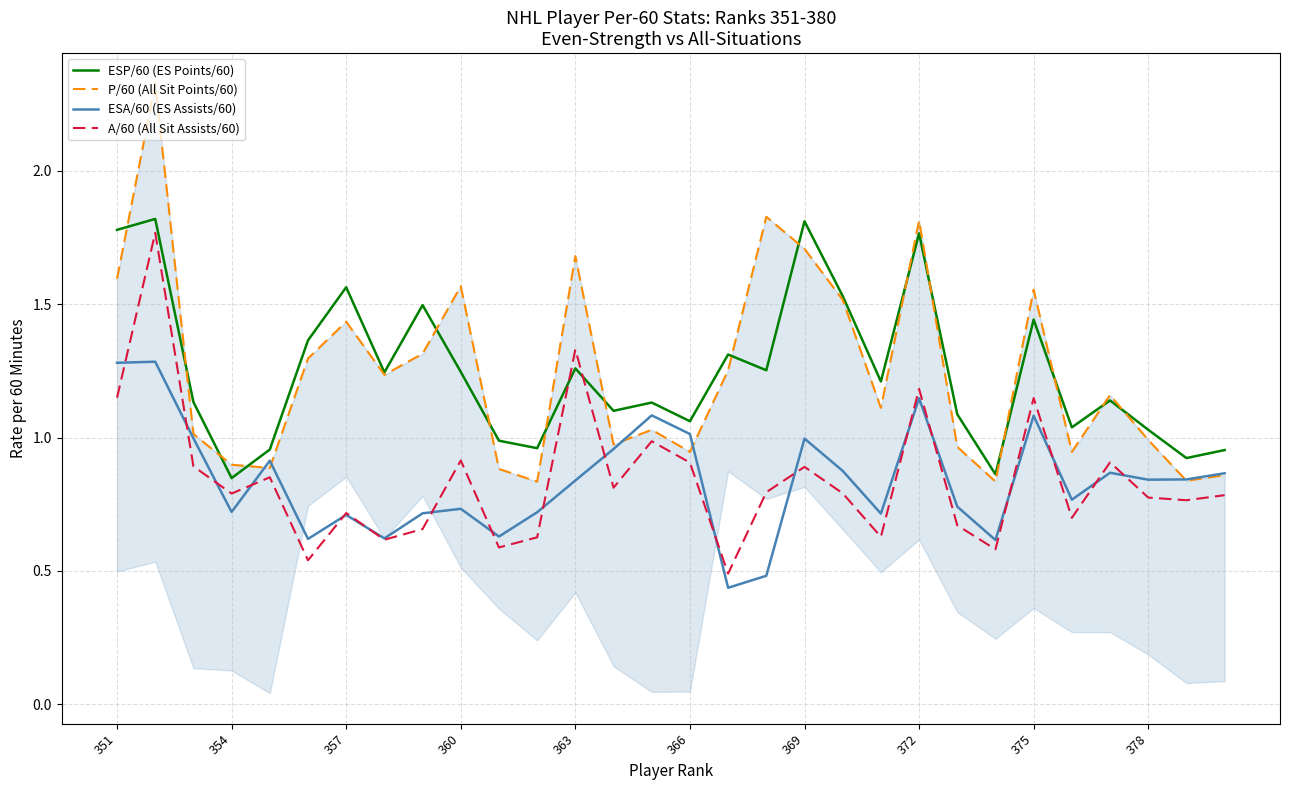

What is the smallest value displayed?

0.4